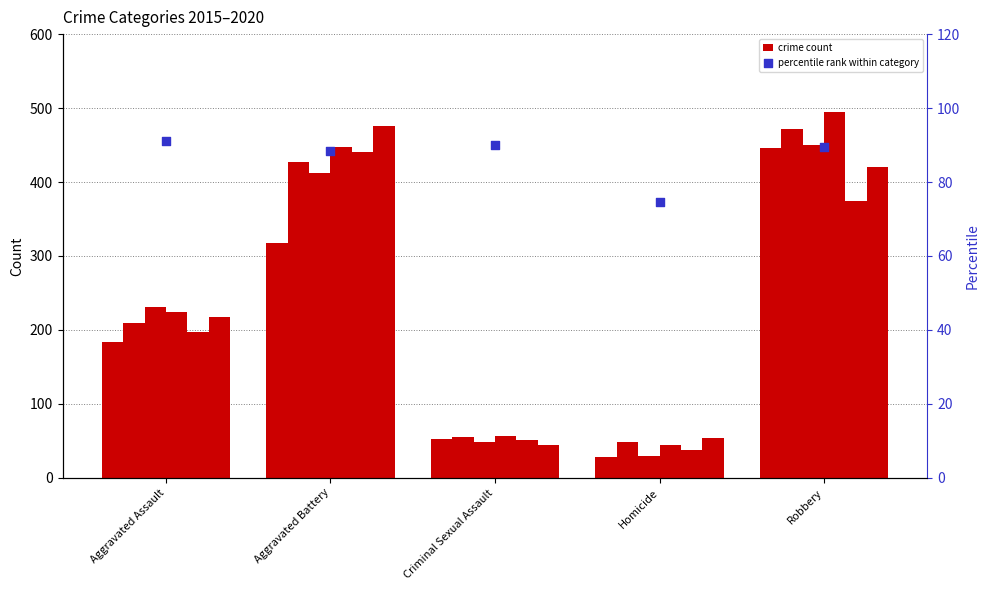

Between Aggravated Assault and Aggravated Battery, which is larger?

Aggravated Assault